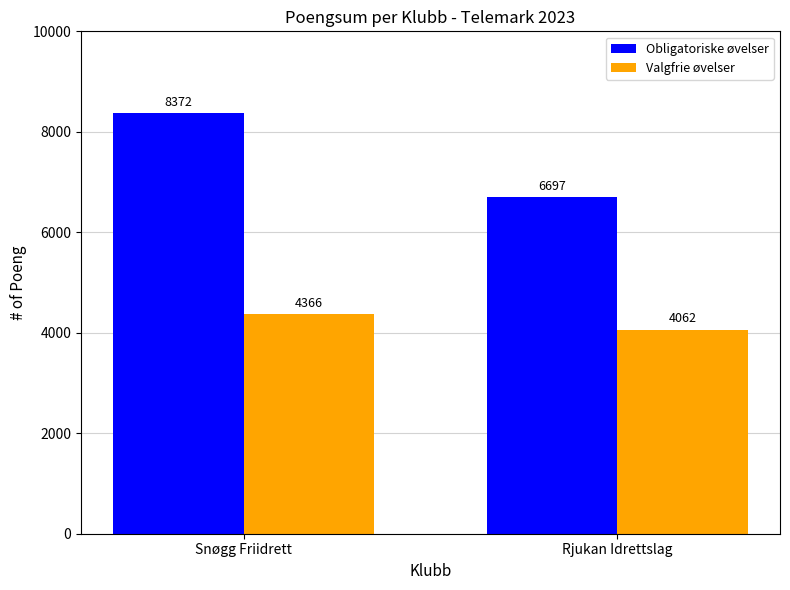

What is the spread (max minus min) of values at Snøgg Friidrett?

4006